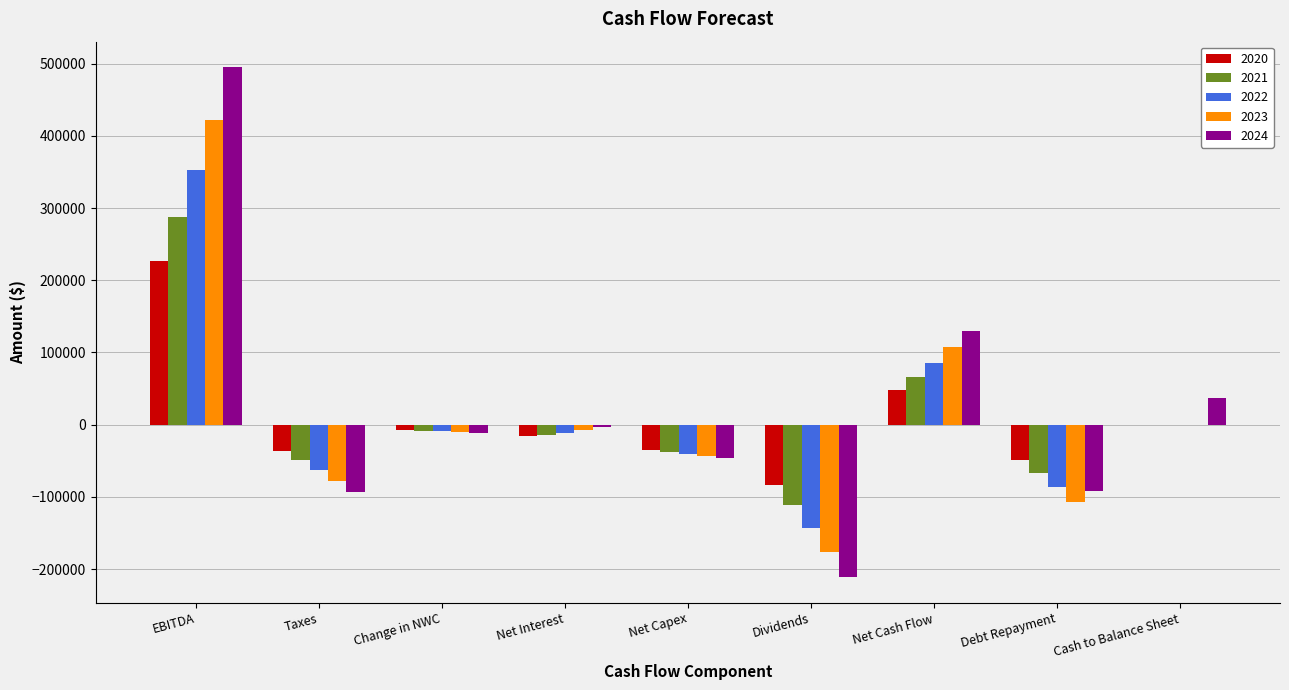

What is the total value across all series at EBITDA?

1785587.8